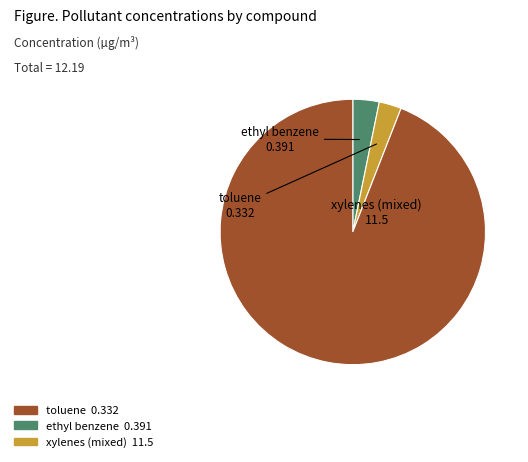

Combined, do toluene and xylenes (mixed) account for over 50%?

Yes